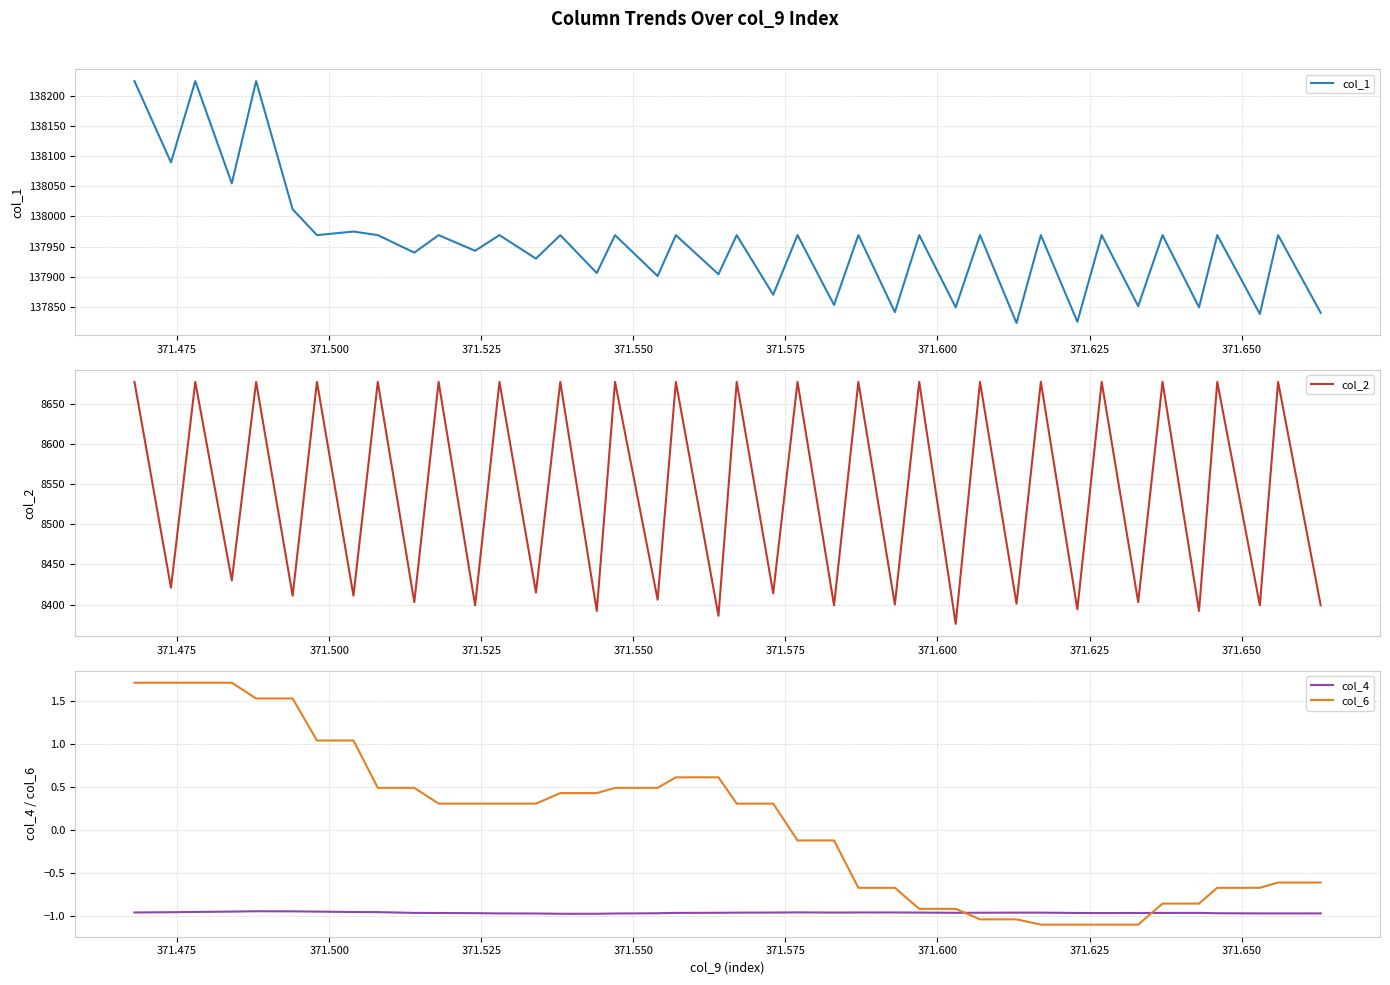

True or false: col_6 and col_4 intersect in this chart.

True